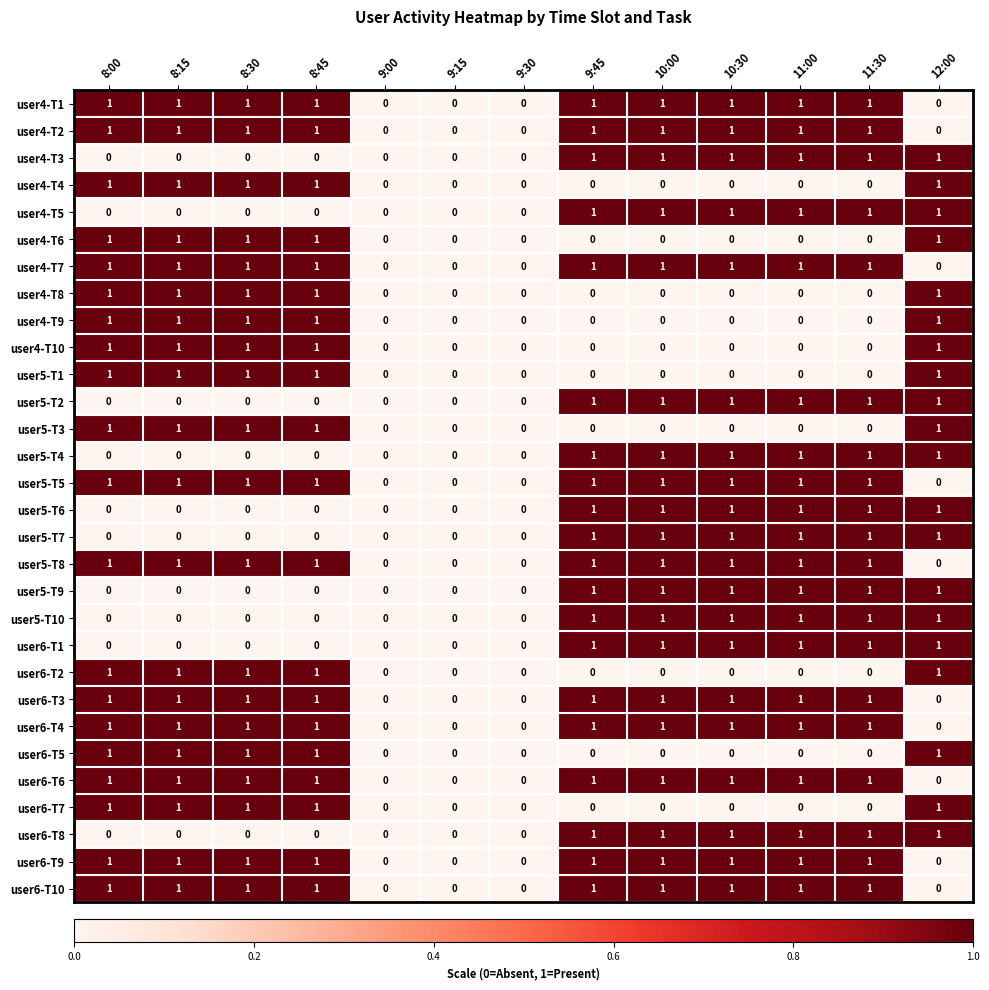

What is the total value across all series at 8:00?

20